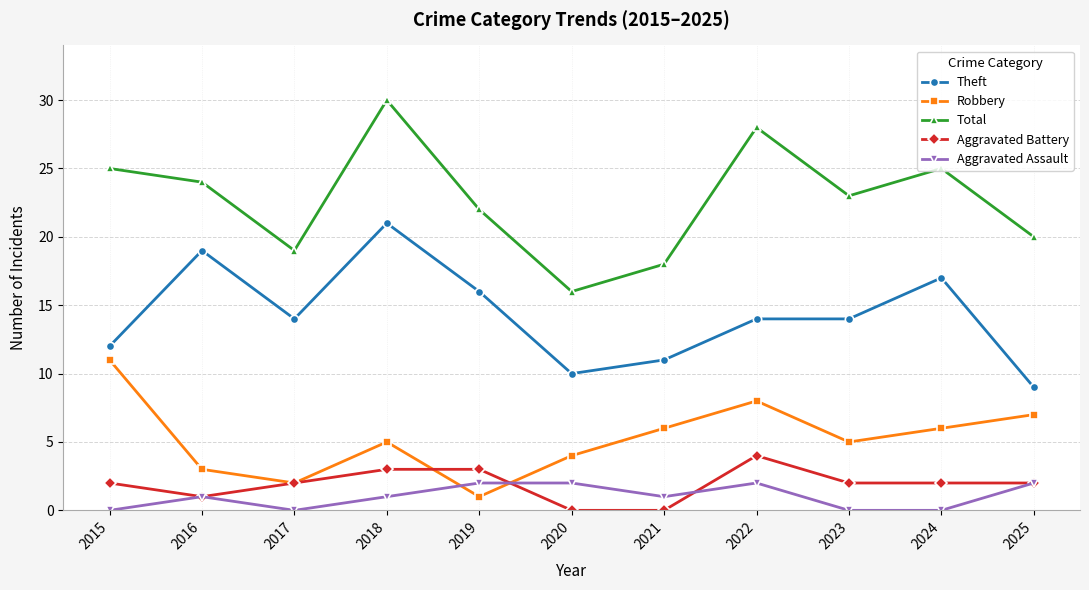

True or false: Robbery has a value of 6 at 2021.

True